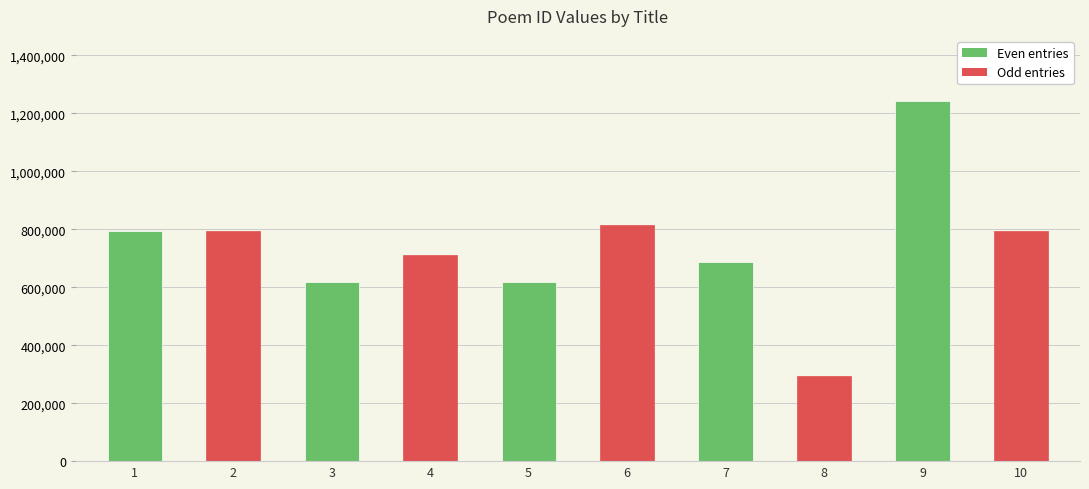

What is the sum of the values at 5 and 2?

1412928